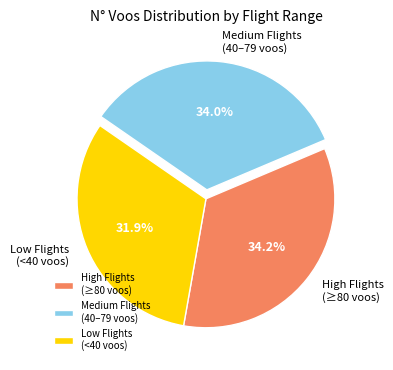

Do High Flights (≥80 voos) and Medium Flights (40–79 voos) together represent more than half of the pie?

Yes